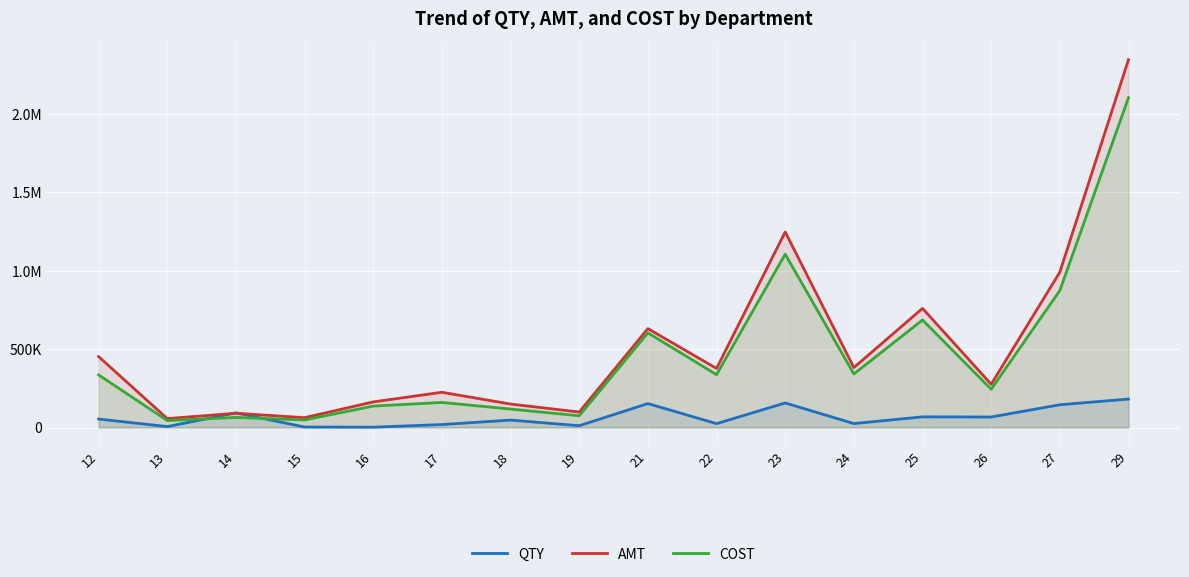

What are all the series names shown in the legend?

QTY, AMT, COST